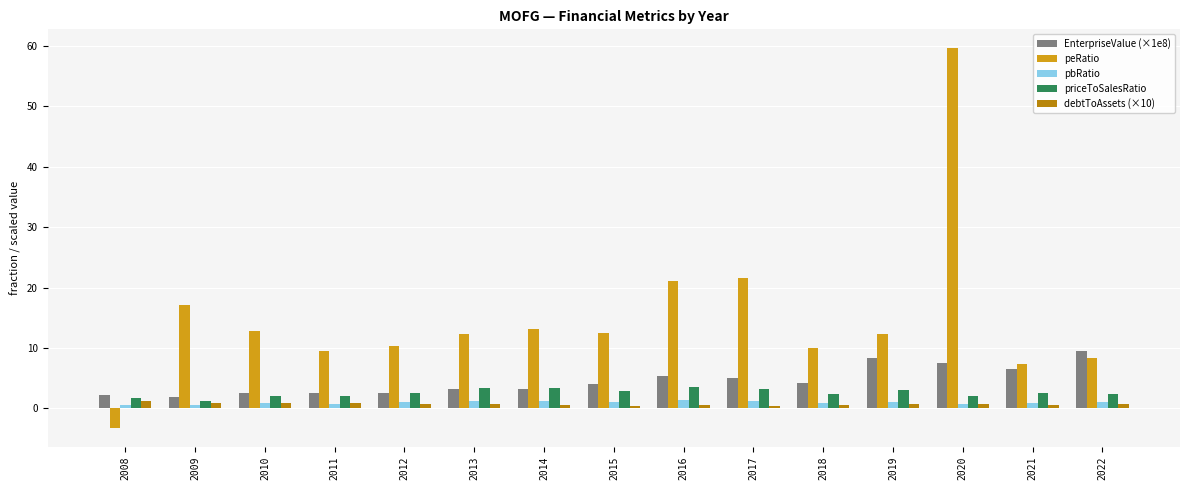

What is the average value of the EnterpriseValue (×1e8) series?

4.6